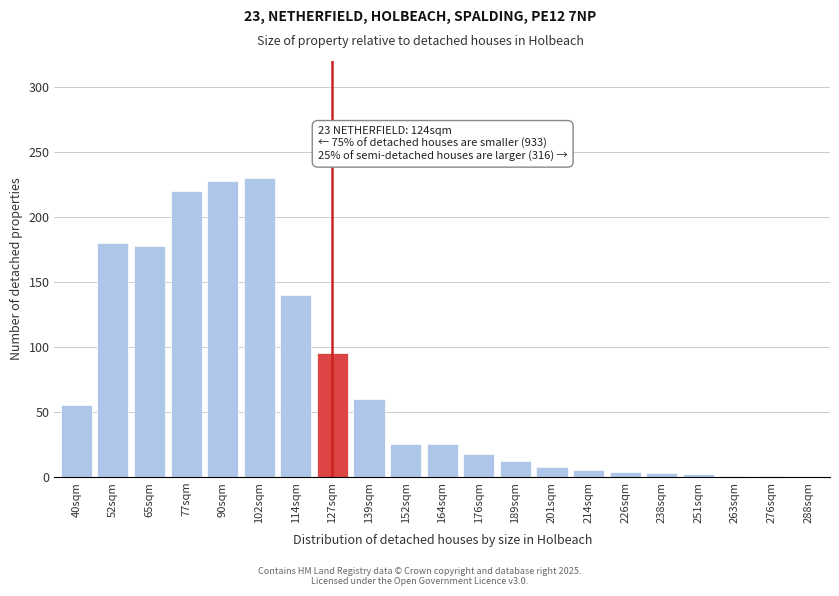

What is the change in value from 65sqm to 164sqm?

-153